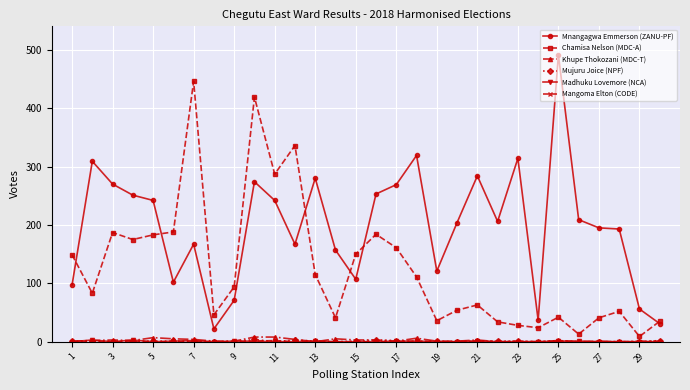

Which series has the largest total across all categories?

Mnangagwa Emmerson (ZANU-PF)